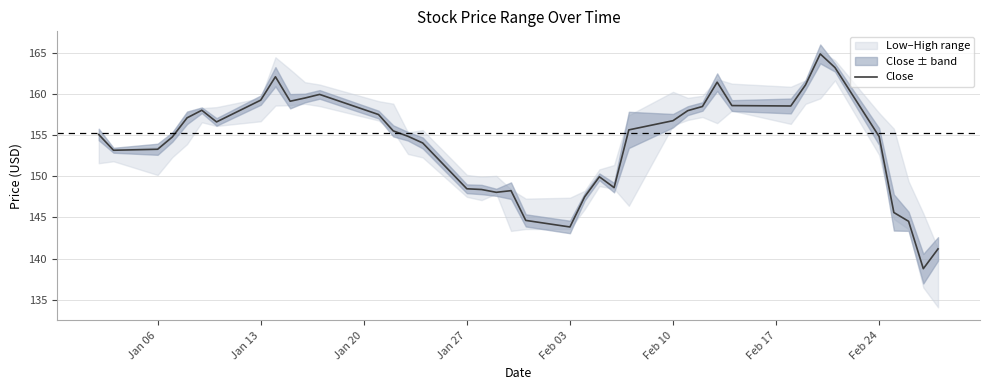

What is the average value?

154.0